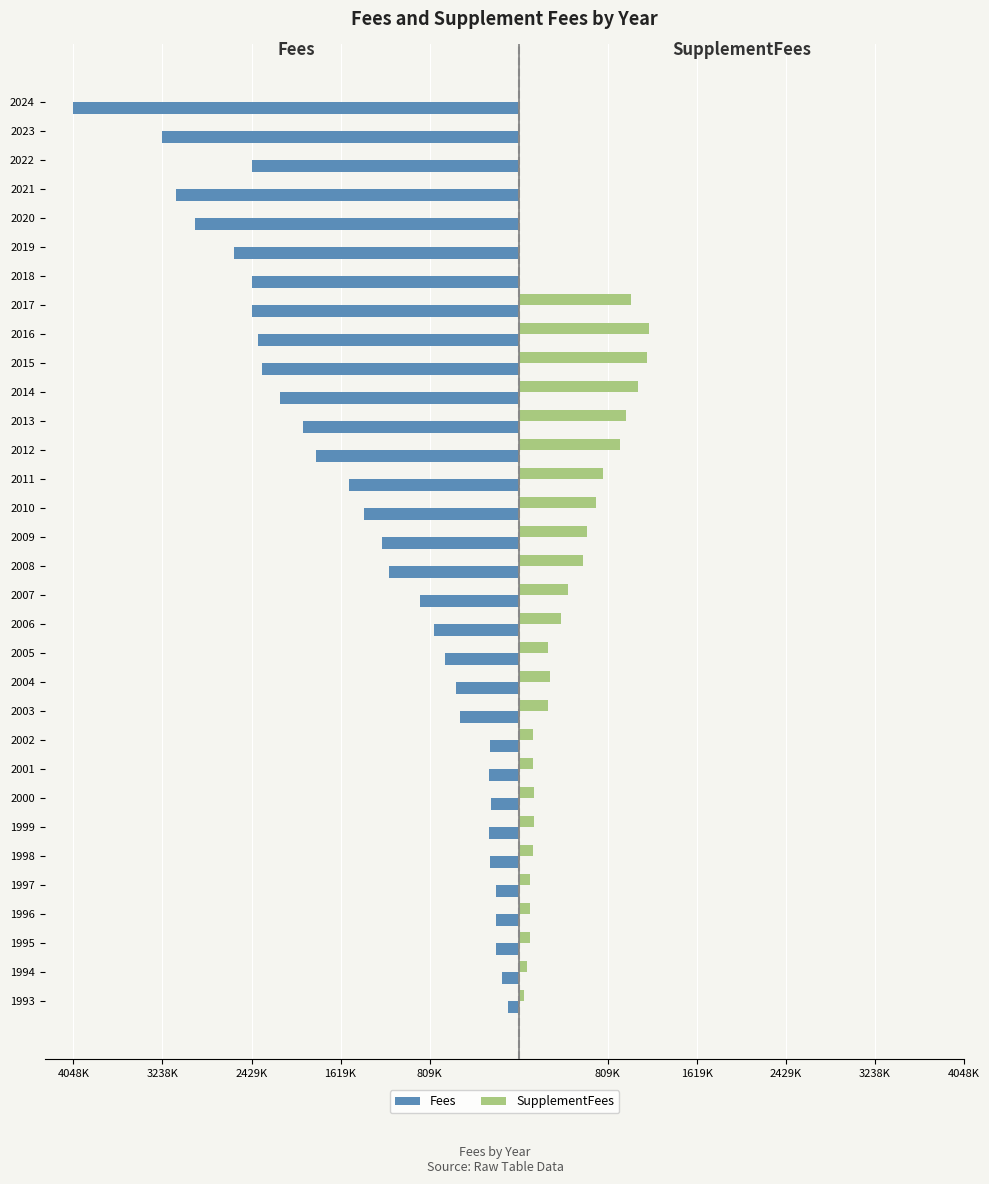

Reading left to right, list all the values displayed in this chart.

Fees: -100000	-150000	-208000	-204000	-205000	-256846	-272282	-256338	-267606	-258451	-533400	-573500	-672000	-767400	-896200	-1178000	-1247200	-1405500	-1542000	-1841500	-1958800	-2169100	-2335200	-2374200	-2421495	-2421495	-2588478	-2942965	-3117218	-2421495	-3242026	-4048695
SupplementFees: 50000	75000	104000	102000	102500	128423	136141	142870	133803	129226	266700	286750	262200	383700	448100	589000	623600	702750	771000	920750	979400	1084550	1167600	1187100	1019050	0	0	0	0	0	0	0